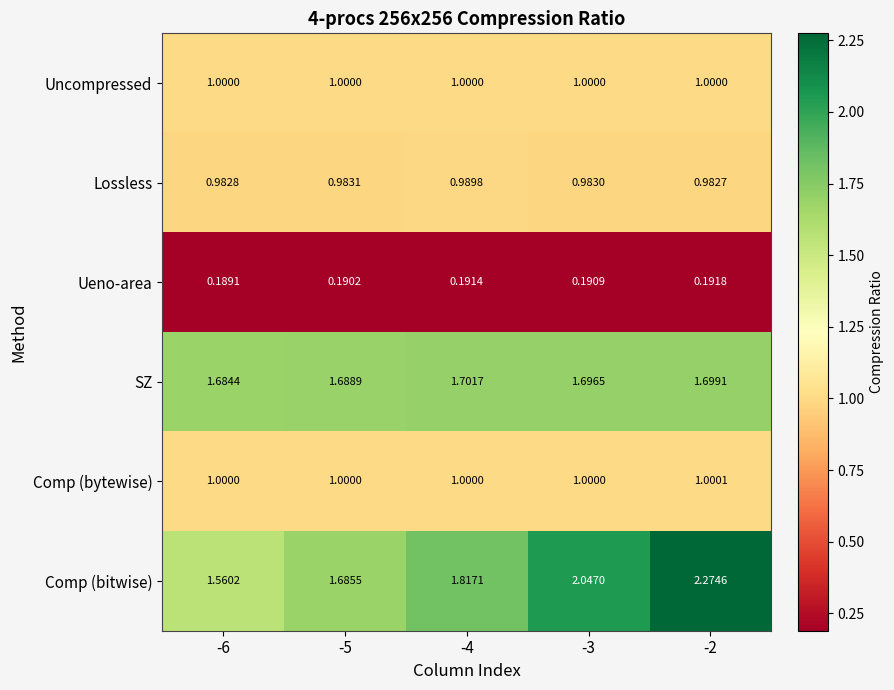

Which series changed the most between -5 and -2?

Comp (bitwise)